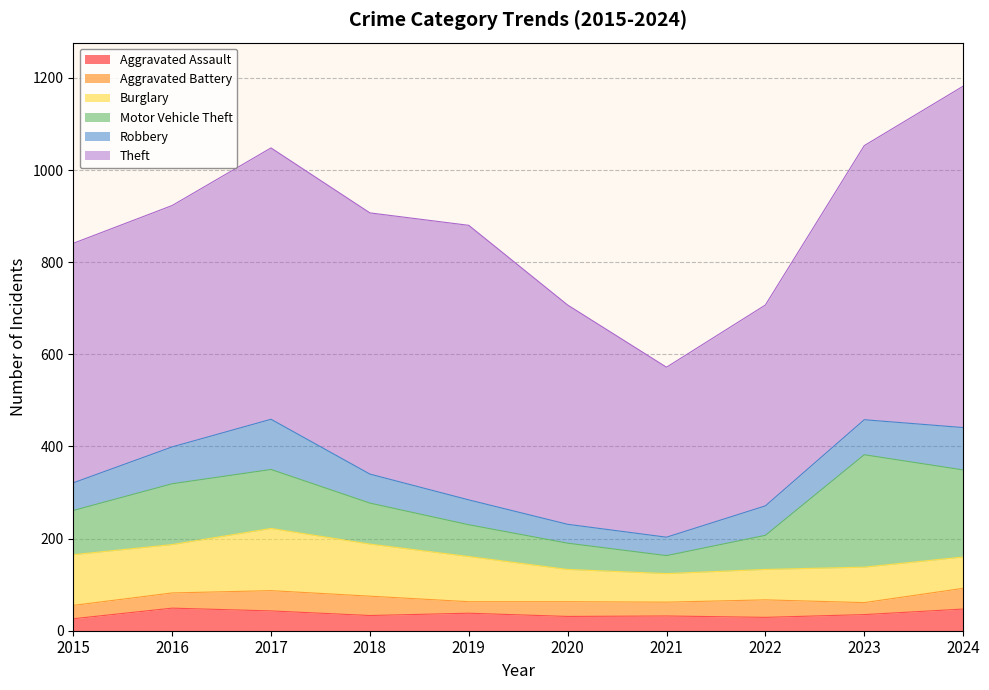

Where do Robbery and Burglary first cross each other?

2023 and 2024